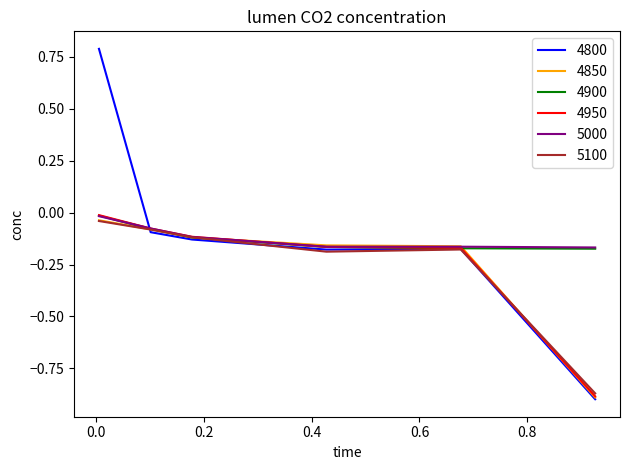

True or false: 4800 and 4950 intersect in this chart.

True